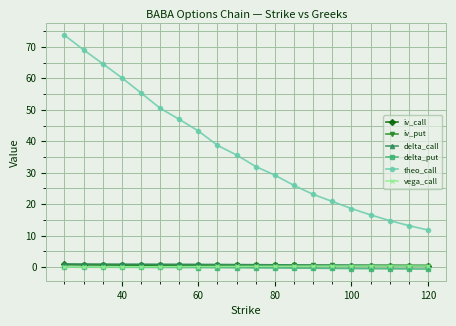

Which series has the widest spread of values?

theo_call